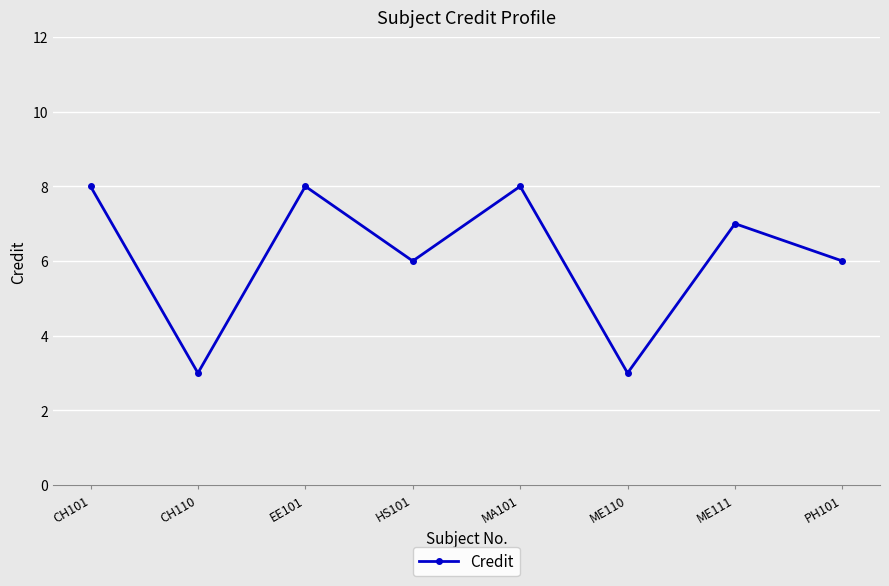

Count the values in the range 6 to 8.

6